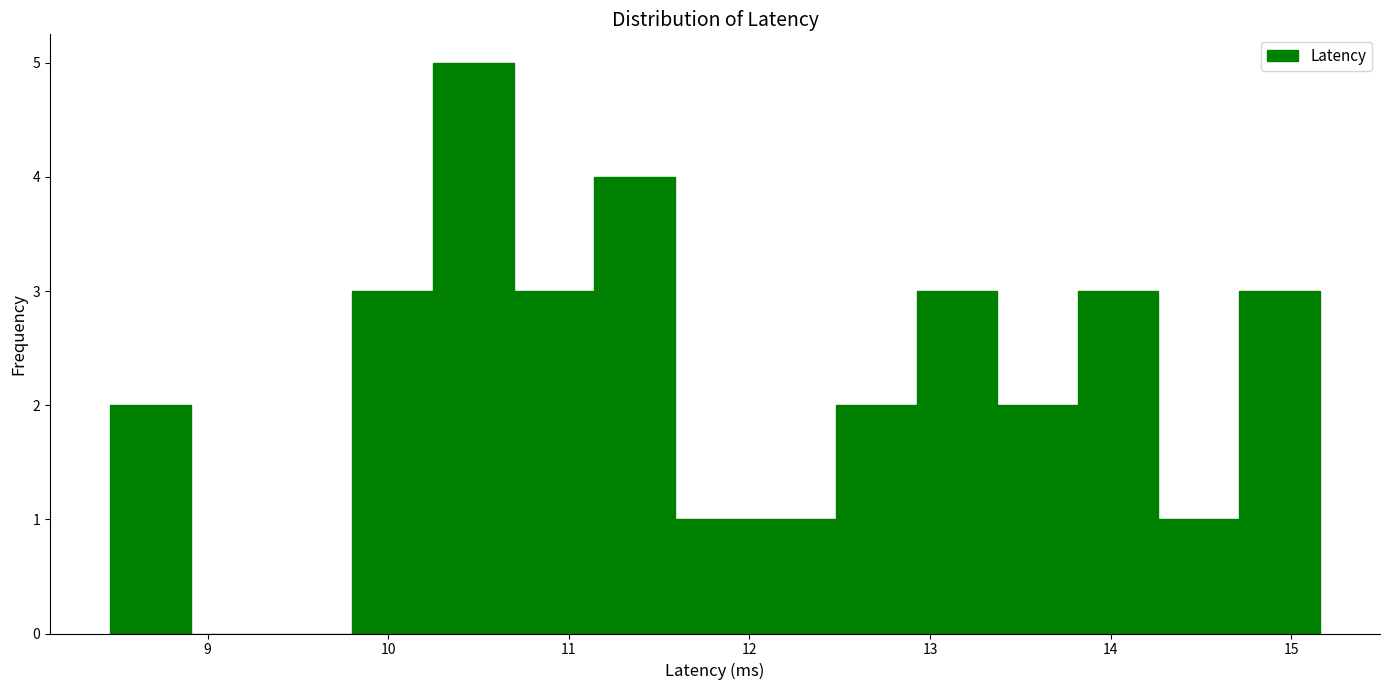

Reading left to right, transcribe this chart: for each bar, give the range it covers on the x-axis and its height. Neither the bar edges nor the heights are printed on the chart, so give them approximately, as read against the axes.

8.5 to 8.9: 2
8.9 to 9.4: 0
9.4 to 9.8: 0
9.8 to 10.2: 3
10.2 to 10.7: 5
10.7 to 11.1: 3
11.1 to 11.6: 4
11.6 to 12.0: 1
12.0 to 12.5: 1
12.5 to 12.9: 2
12.9 to 13.4: 3
13.4 to 13.8: 2
13.8 to 14.3: 3
14.3 to 14.7: 1
14.7 to 15.2: 3